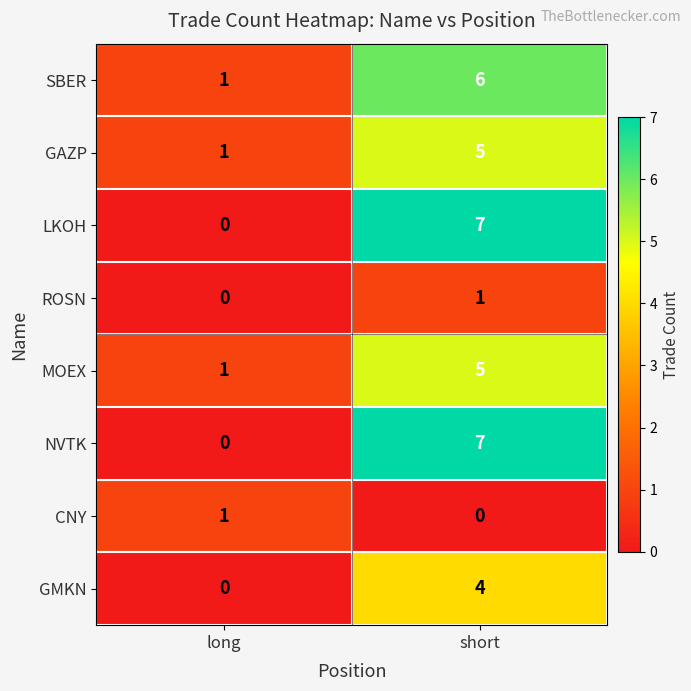

Where is ROSN nearest to the value 0?

long